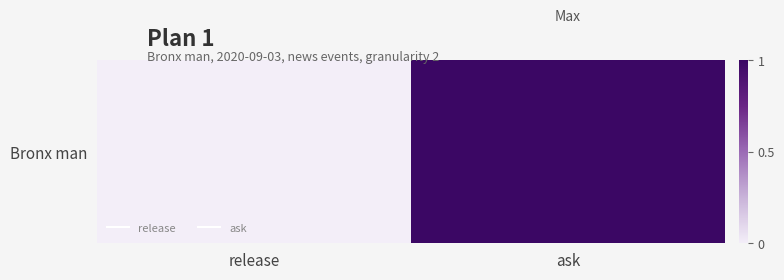

How many values are above zero?

1